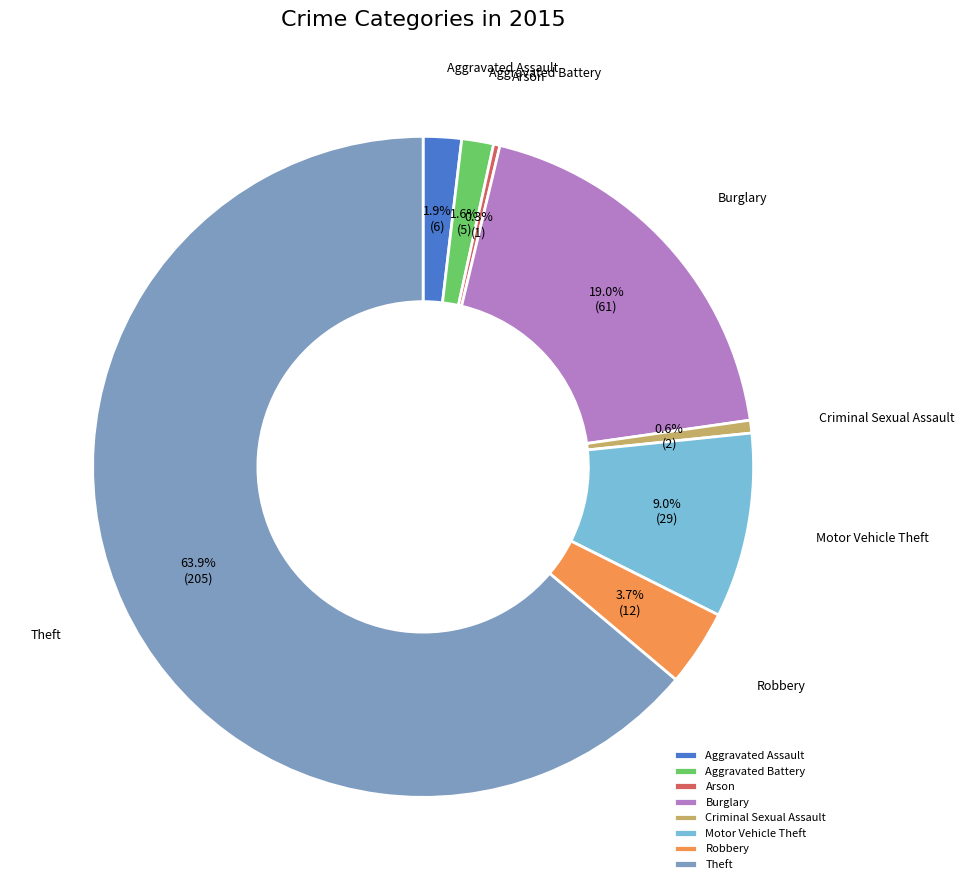

What percentage is NOT represented by Criminal Sexual Assault?

99.4%